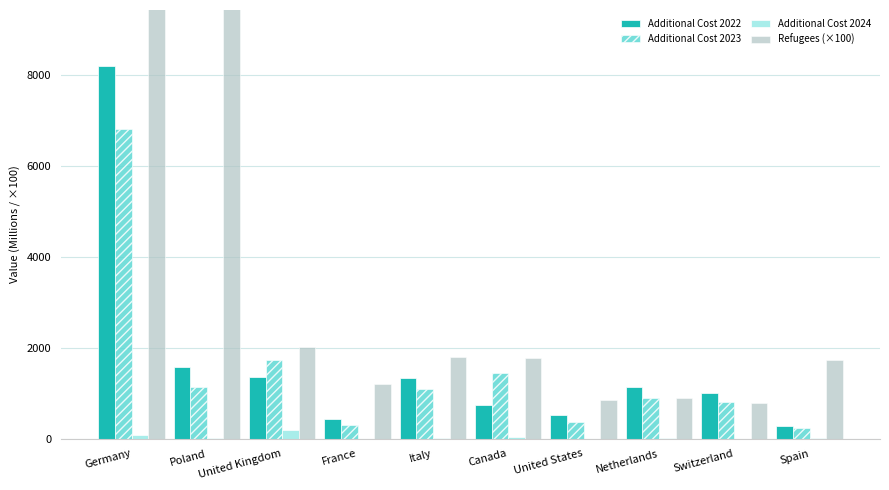

Which series has the largest range (max minus min)?

Refugees (×100)